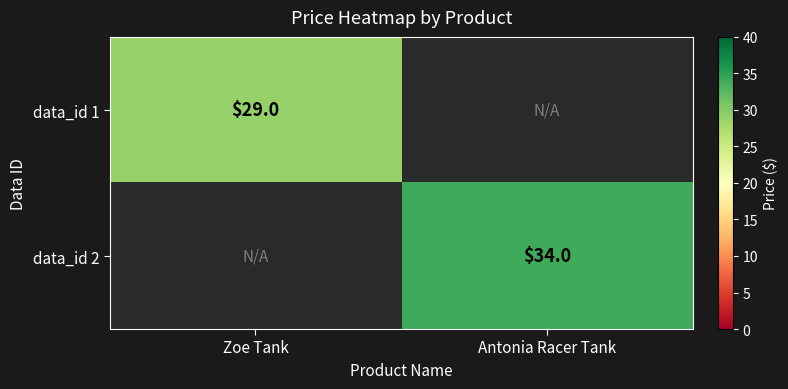

True or false: data_id 2 has a value of 34 at Antonia Racer Tank.

True